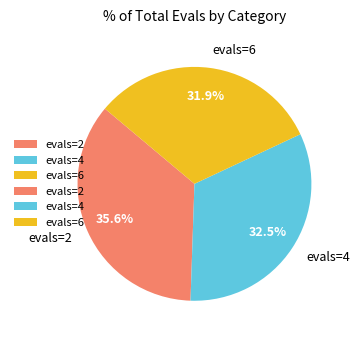

To the nearest percent, what is the average slice percentage?

33%